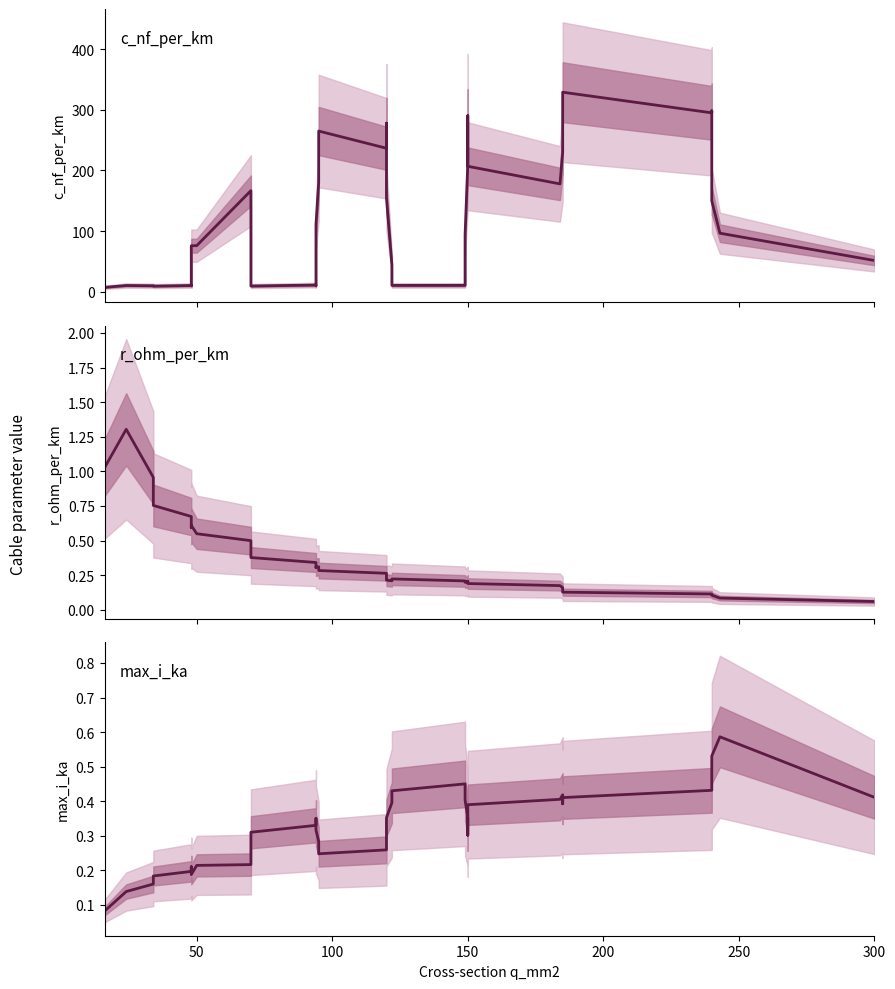

Is this an area chart (filled region under the line)?

No